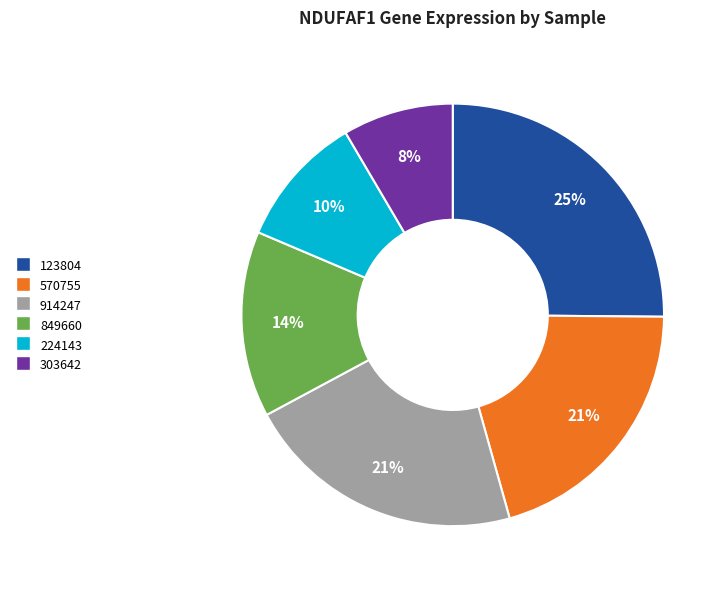

To the nearest percent, what portion does 224143 represent?

10%